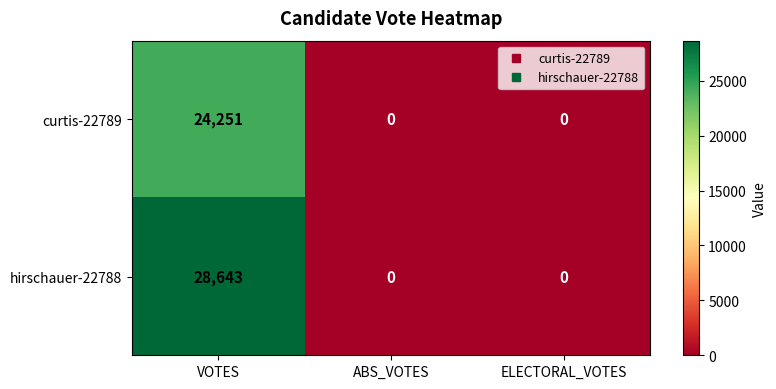

Reading left to right, what are all the values shown in this chart?

curtis-22789: VOTES=24251	ABS_VOTES=0	ELECTORAL_VOTES=0
hirschauer-22788: VOTES=28643	ABS_VOTES=0	ELECTORAL_VOTES=0